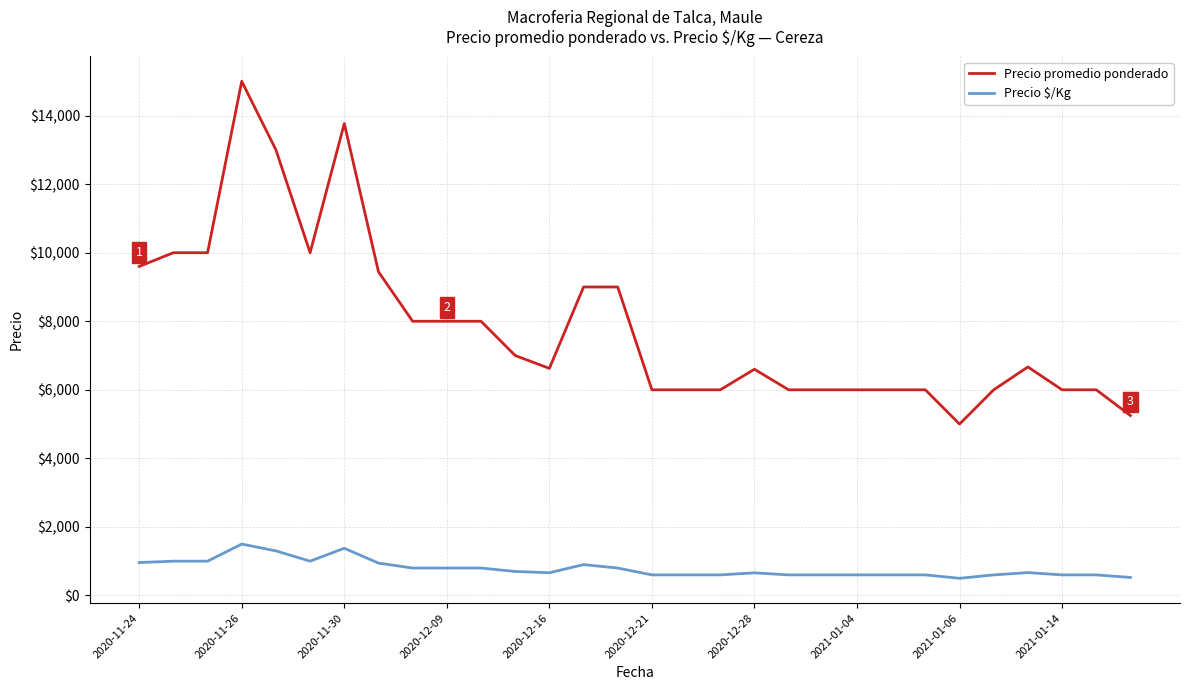

Count the number of categories in the chart.

30